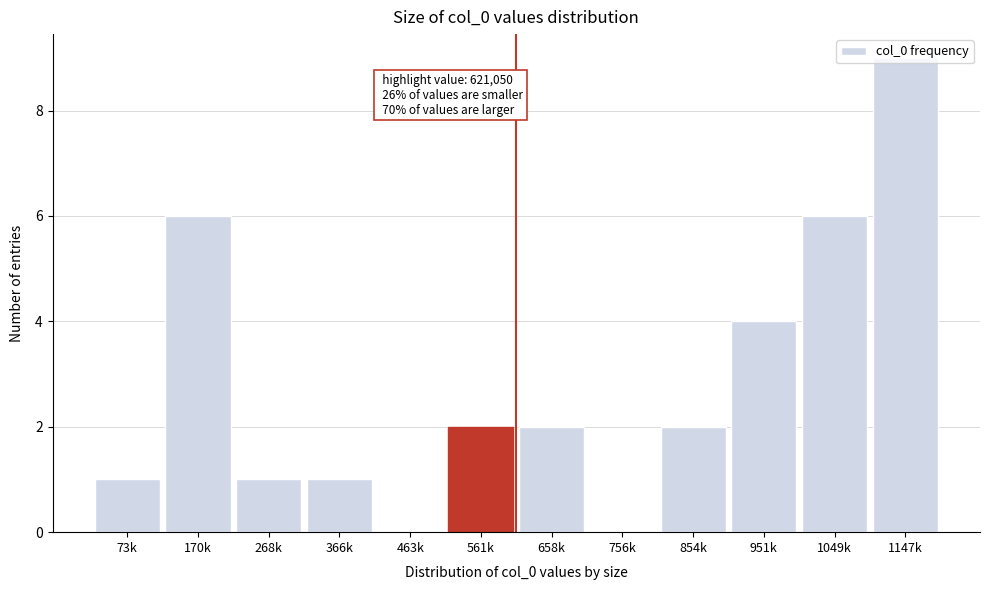

The chart shows a value of 1 at 268k. True or false?

True